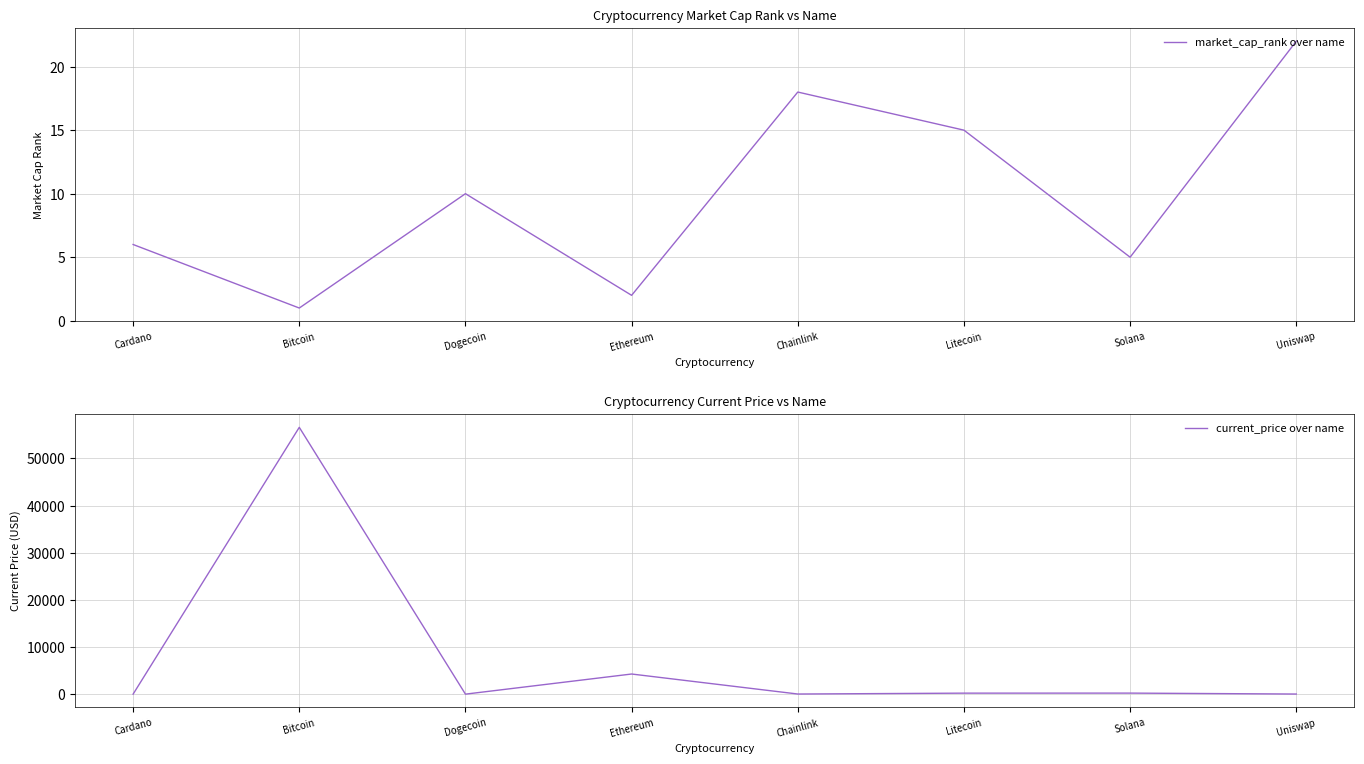

Which series has the largest total across all categories?

current_price over name